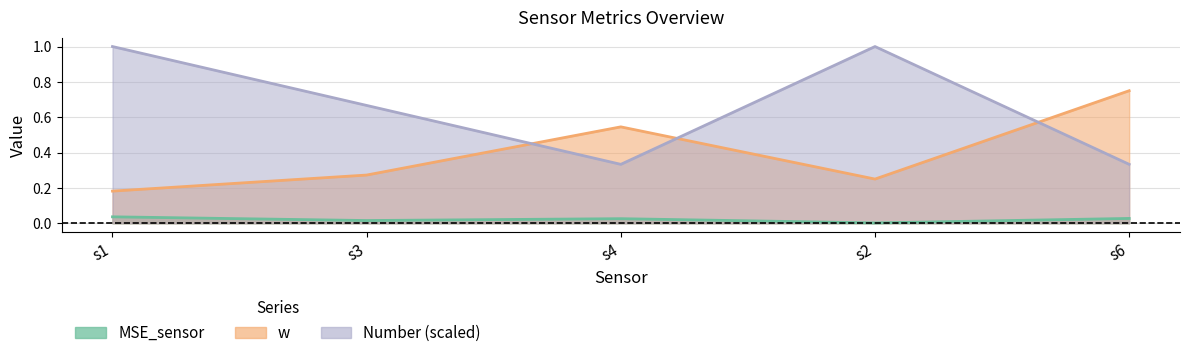

What is the maximum value for w?

0.8